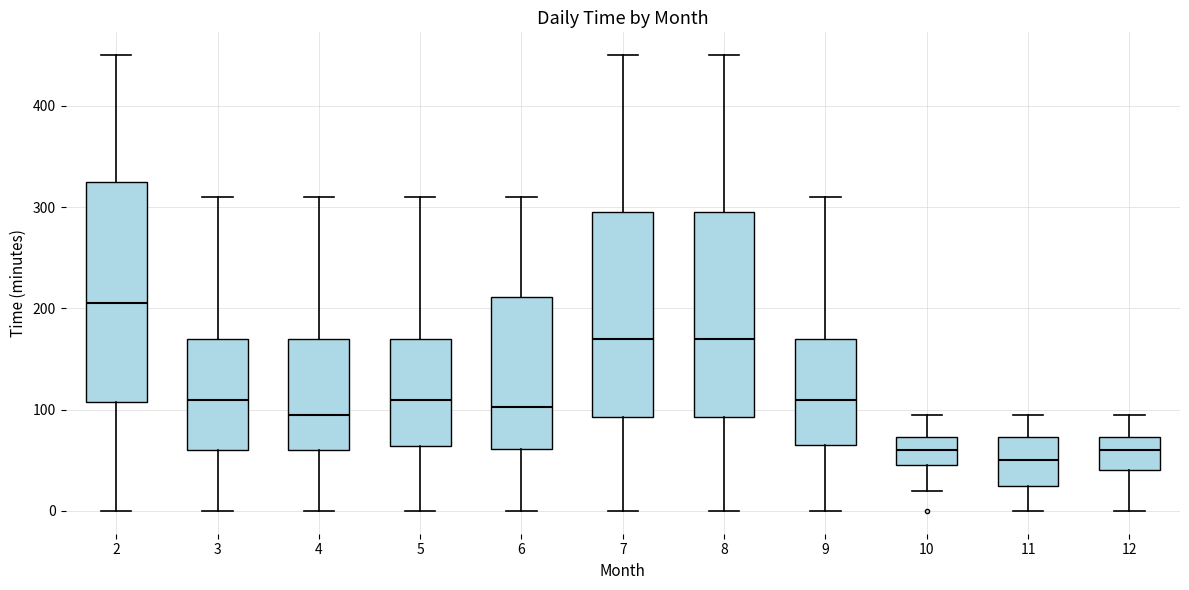

Where does the median line of the box at x = 8 sit on the y-axis? The values are not printed on the chart, so give them approximately, as read against the axis.

170